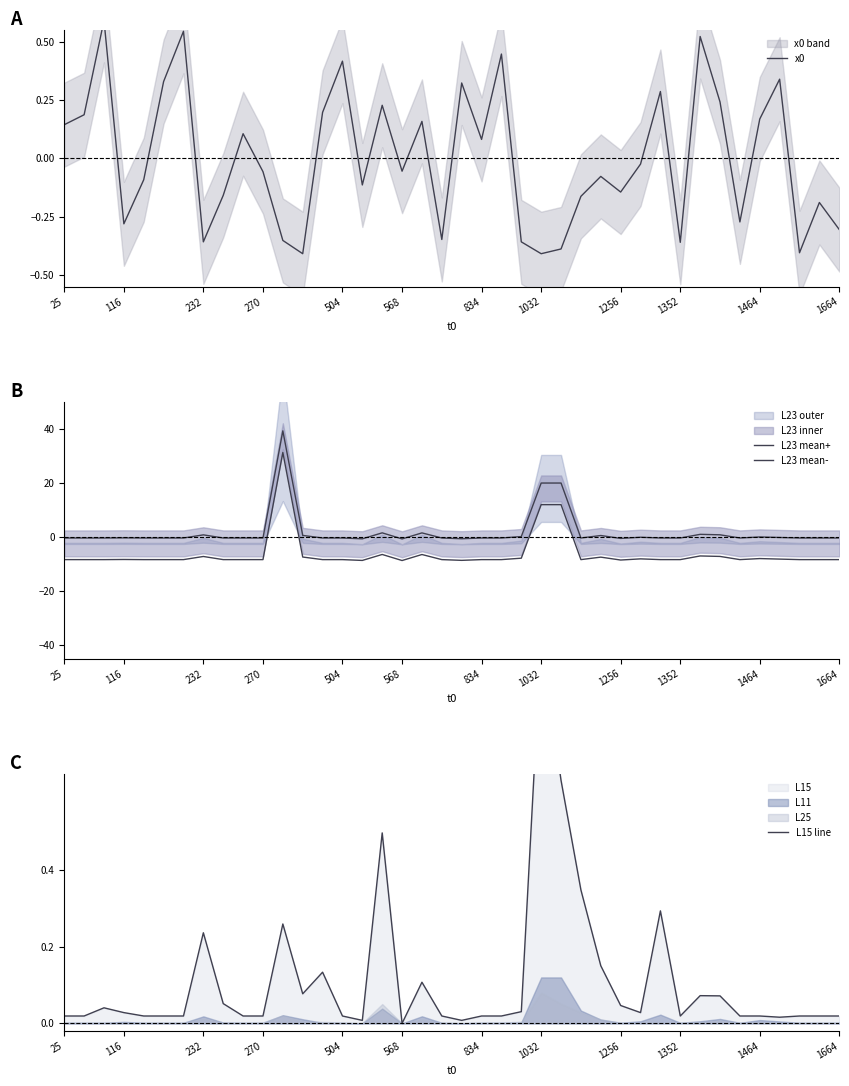

How many times do L15 line and L23 mean+ cross each other?

16